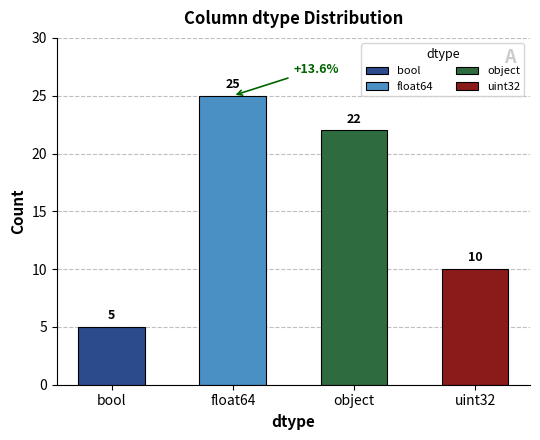

True or false: the data shows 10 at uint32.

True